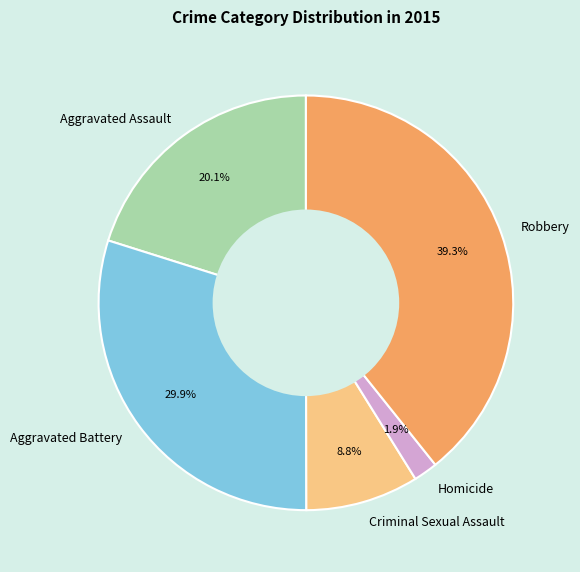

How many slices are in this pie chart?

5